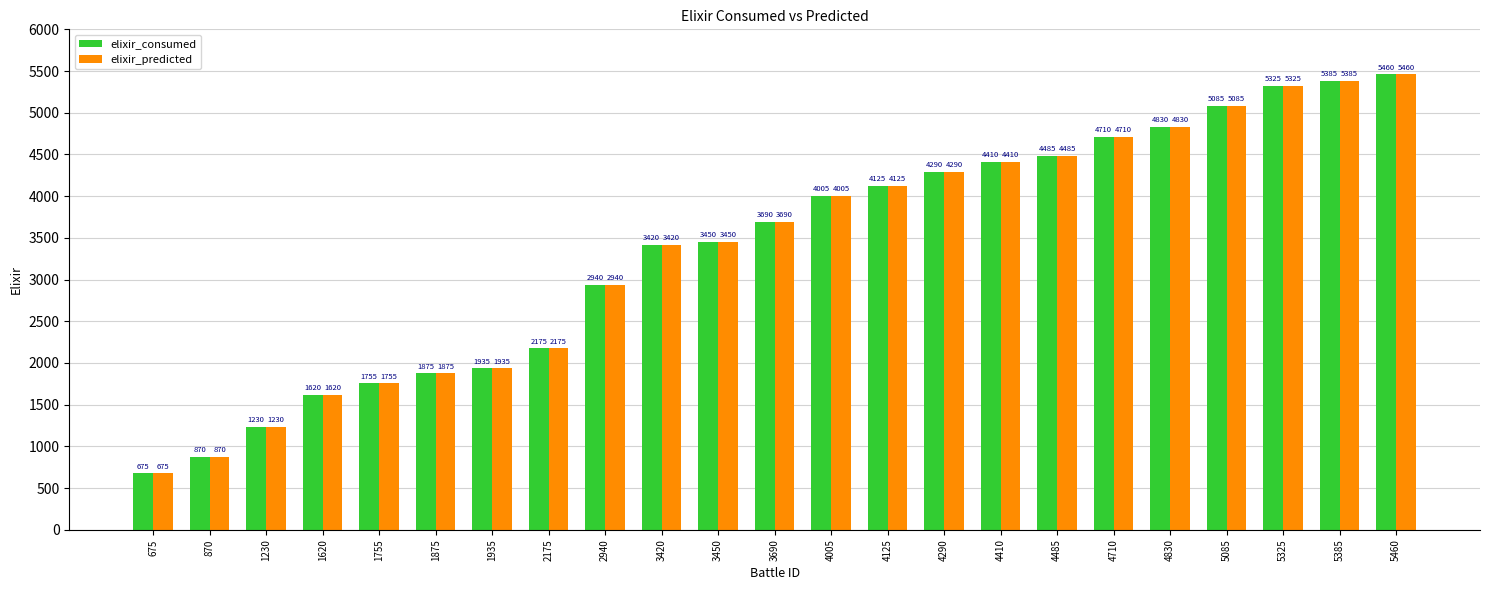

At which category is the sum across all series the highest?

5460